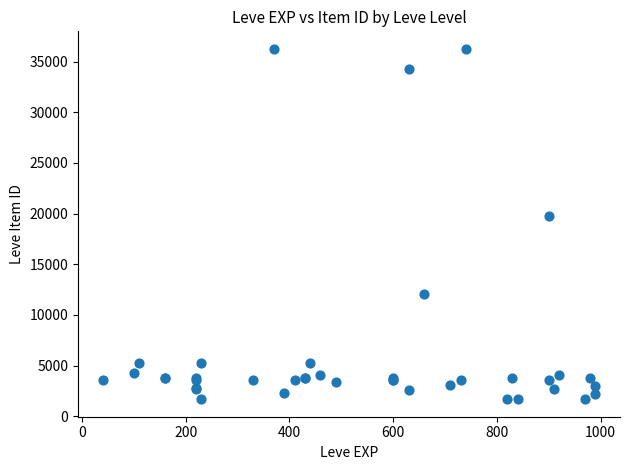

What Y value in the scatter plot is closest to 18967?

19744